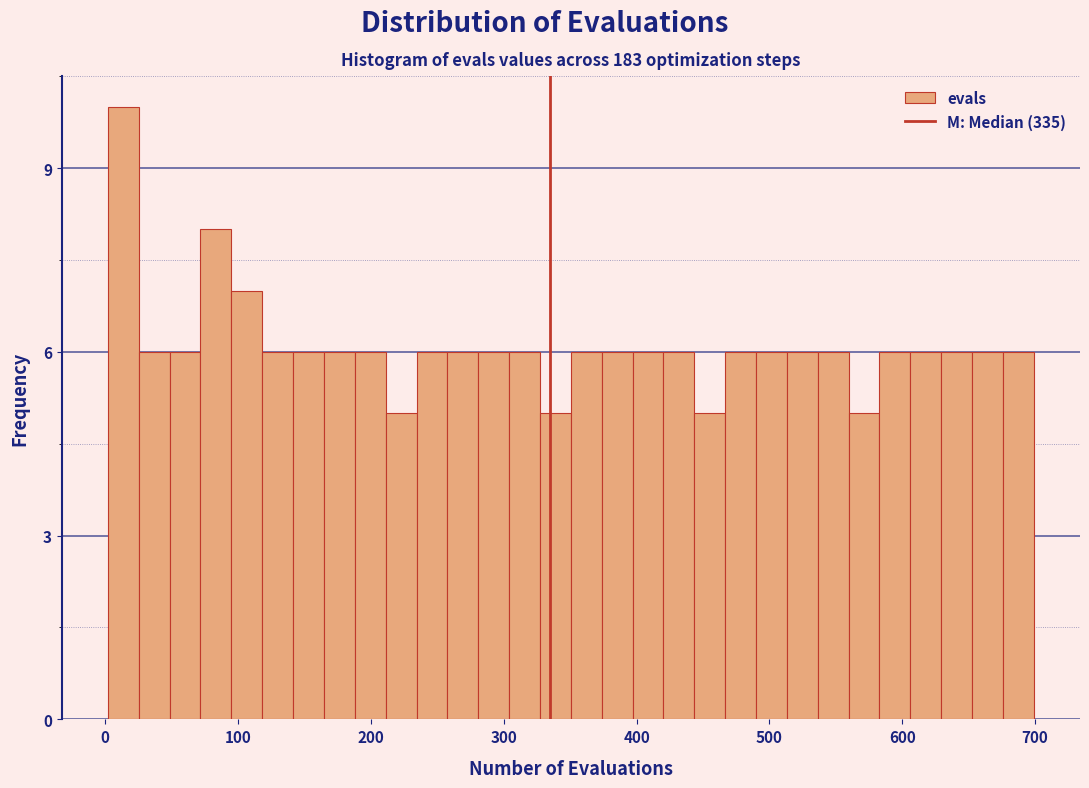

Read against the x-axis, roughly where is the centre of the tallest bar?

10